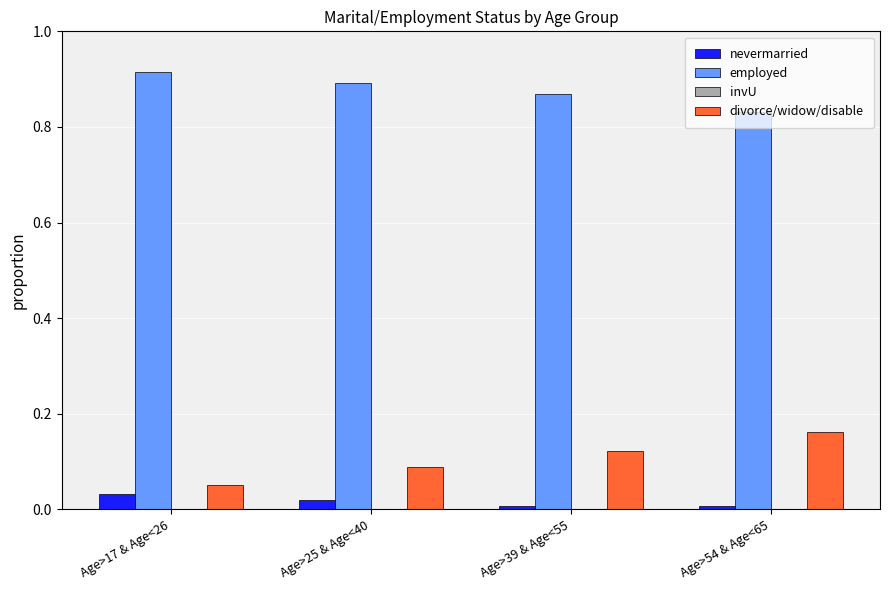

At which label is divorce/widow/disable closest to 0?

Age>17 & Age<26